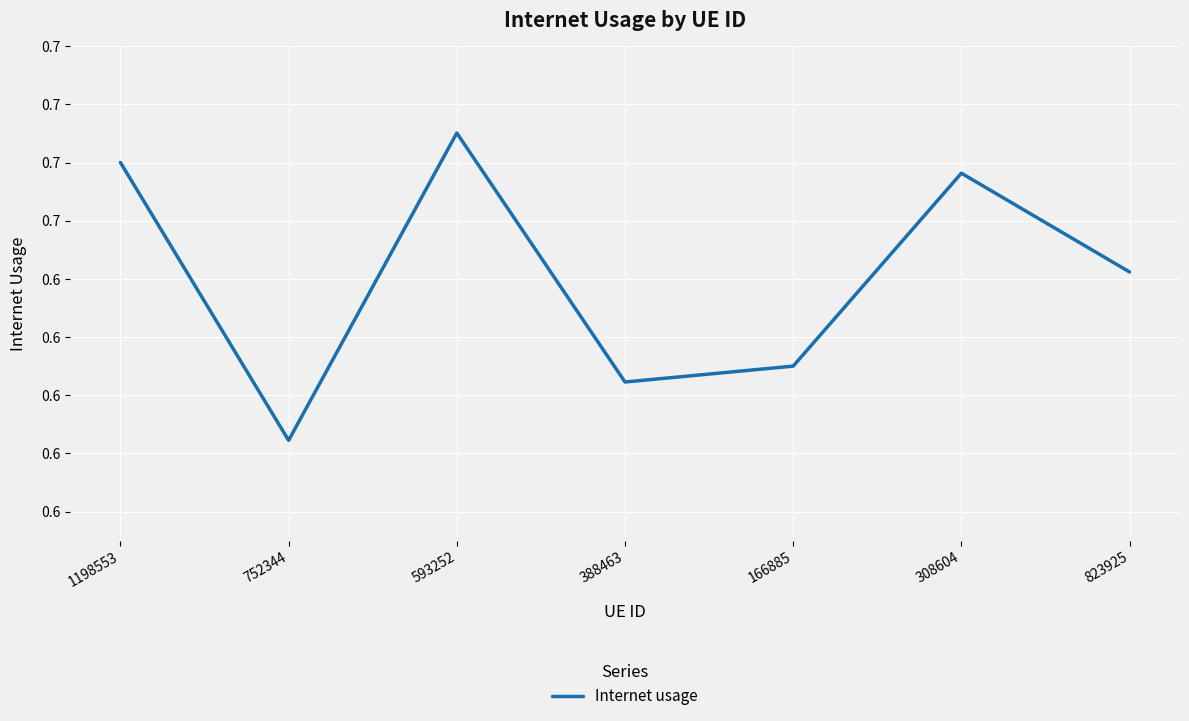

Where is the first local maximum?

593252